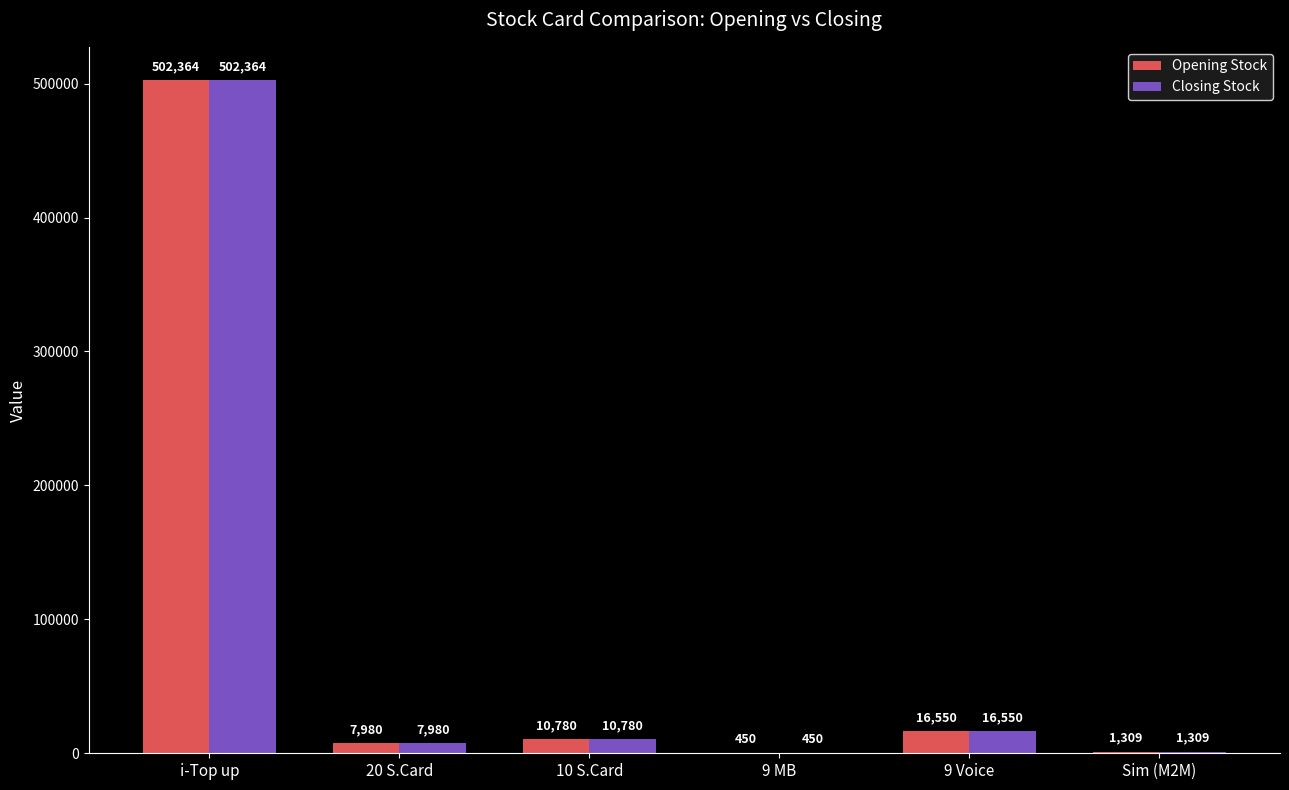

Reading left to right, list all the values displayed in this chart.

Opening Stock: i-Top up=502364	20 S.Card=7980	10 S.Card=10780	9 MB=450	9 Voice=16550	Sim (M2M)=1309
Closing Stock: i-Top up=502364	20 S.Card=7980	10 S.Card=10780	9 MB=450	9 Voice=16550	Sim (M2M)=1309